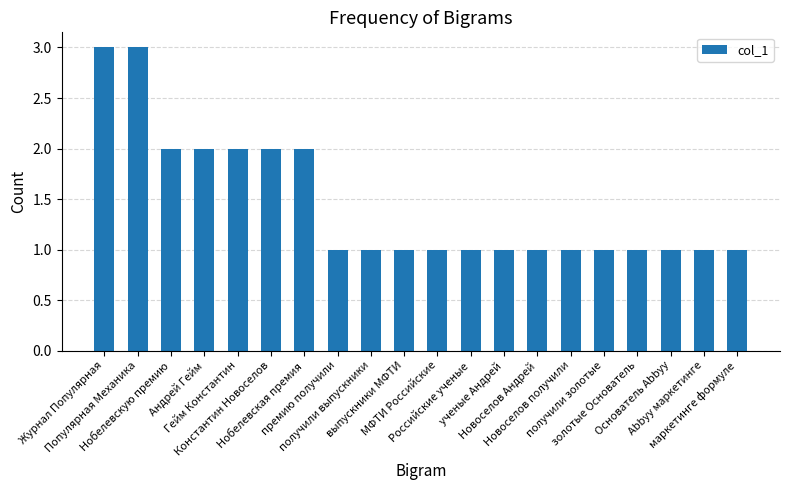

Reading left to right, extract all data points from this chart.

3	3	2	2	2	2	2	1	1	1	1	1	1	1	1	1	1	1	1	1